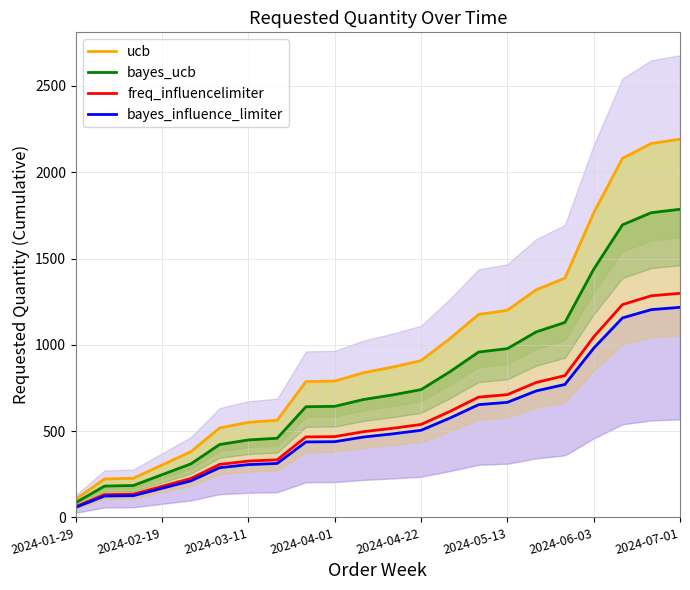

What is the maximum value for freq_influencelimiter?

1298.4